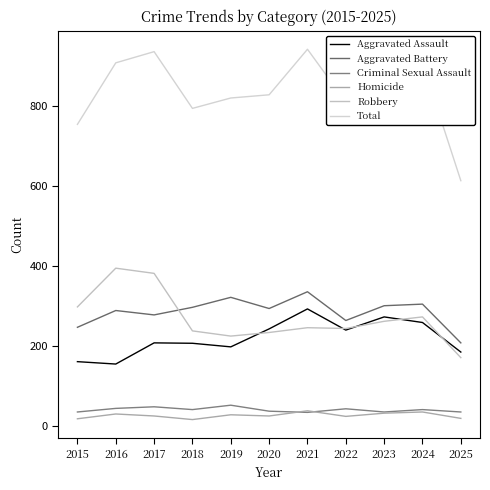

Count the number of data series in this chart.

6